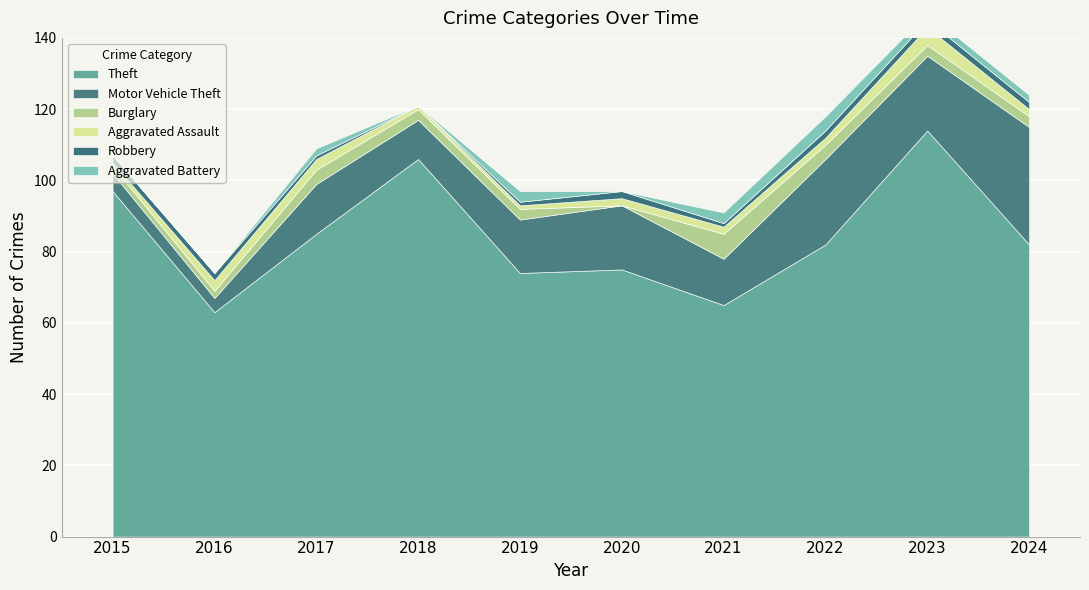

Does the chart display data point markers on the line(s)?

No